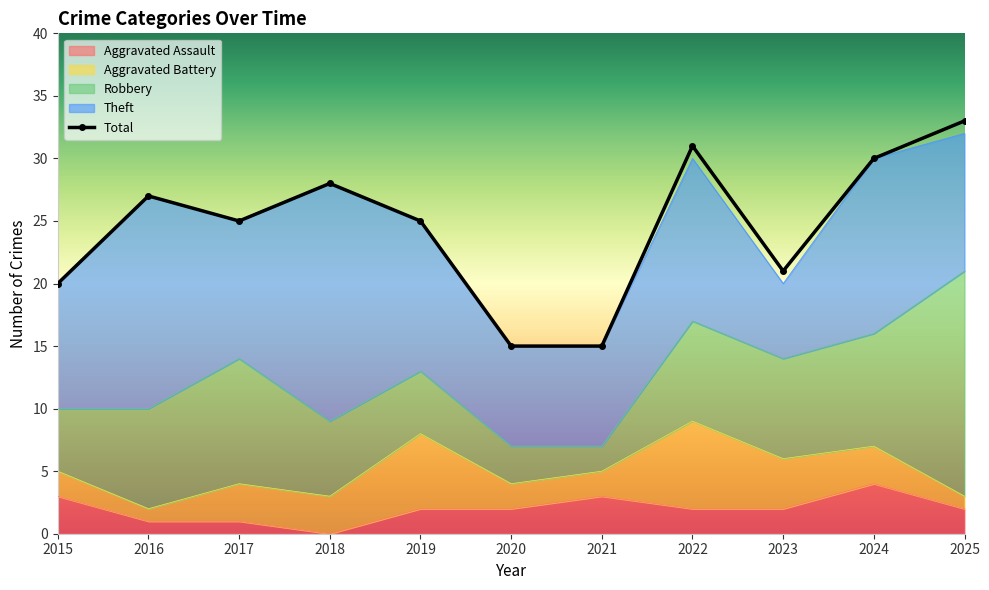

At 2017, list the series in order from largest to smallest.

Total, Theft, Robbery, Aggravated Battery, Aggravated Assault